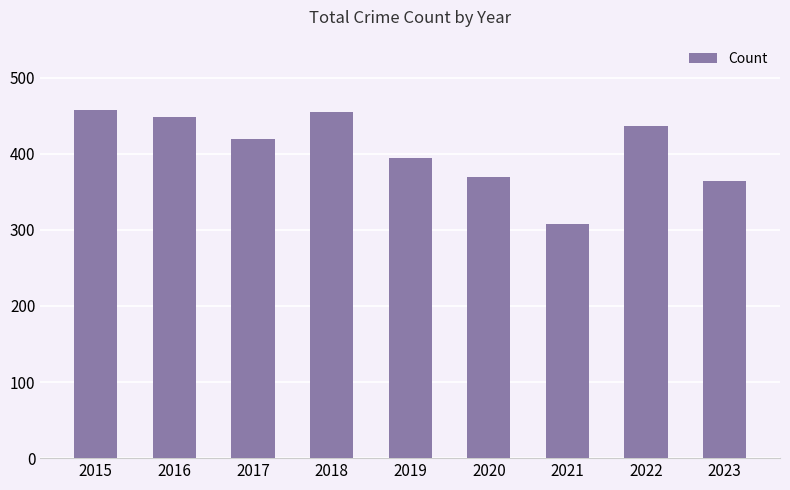

What is the ratio of the value at 2021 to the value at 2020?

0.8